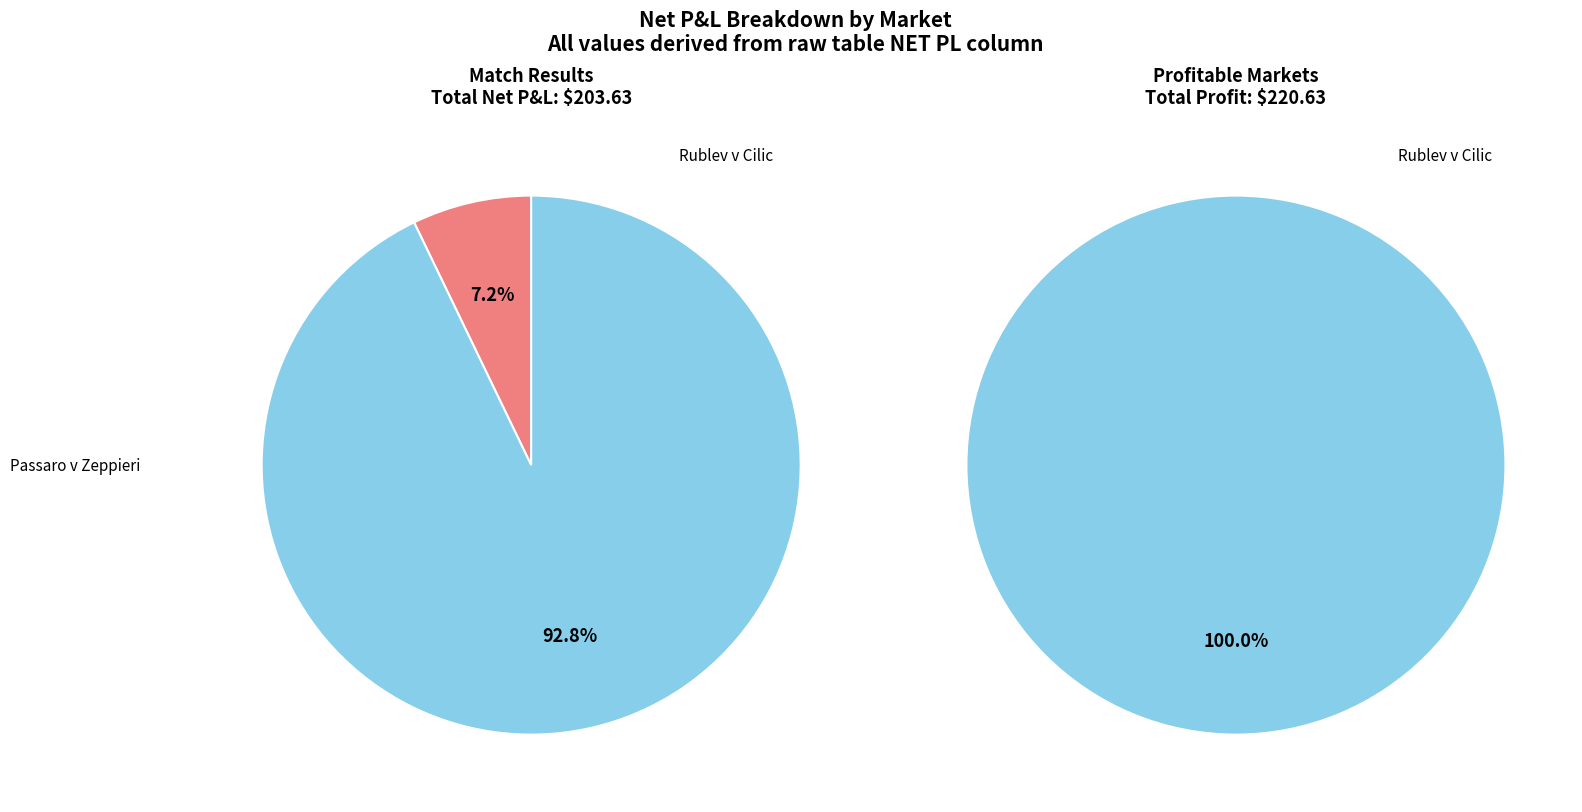

Is there any slice that represents more than half of the pie?

Yes